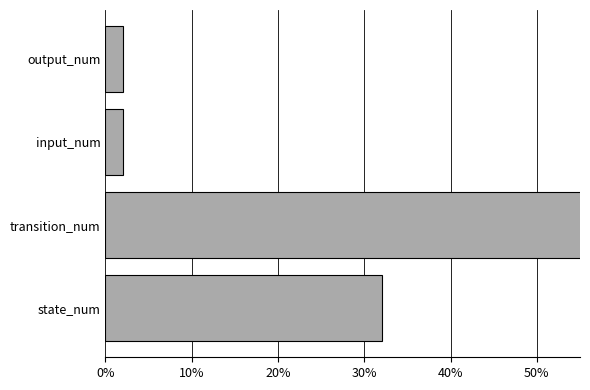

What is the difference between the maximum and minimum values?

0.6